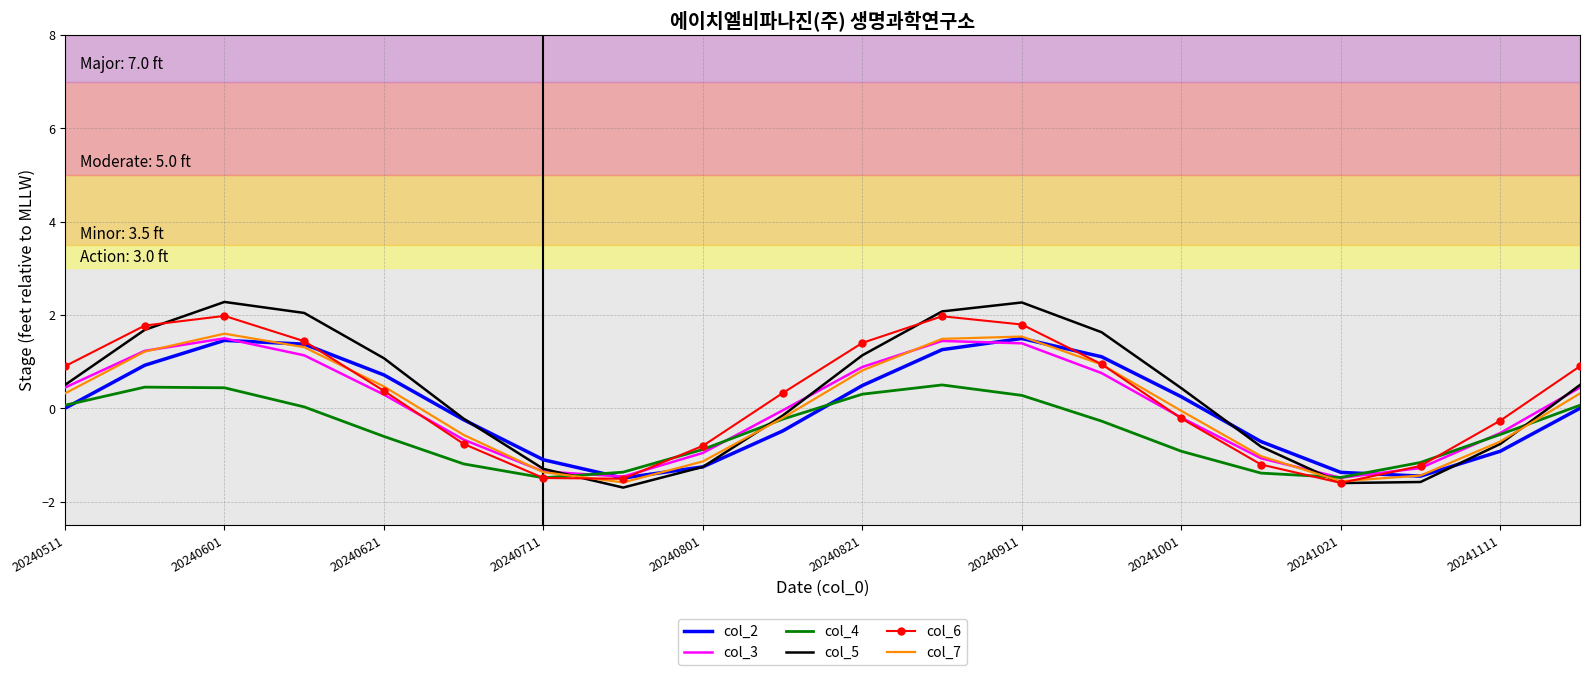

Which series has the largest range (max minus min)?

col_5